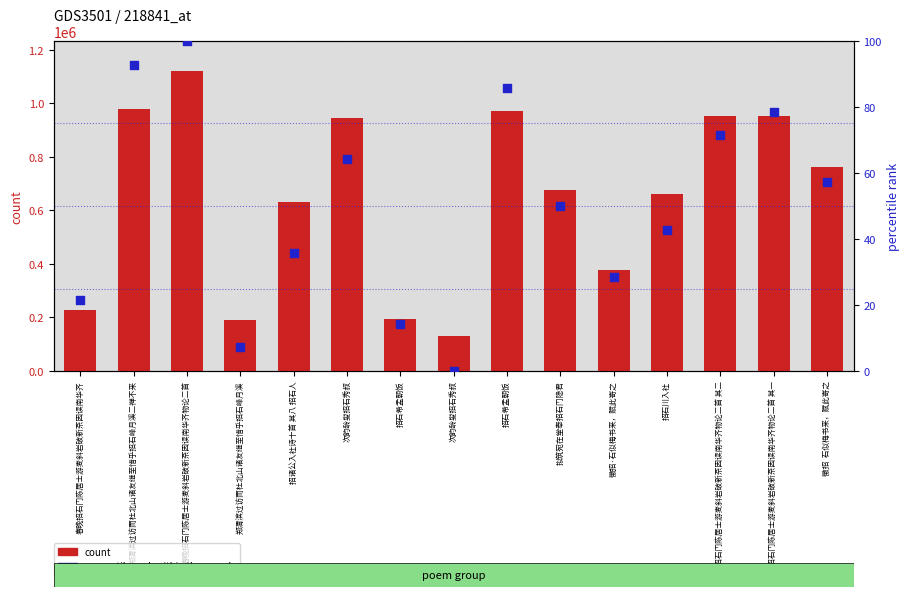

What are all the series names shown in the legend?

count, percentile rank within the sample